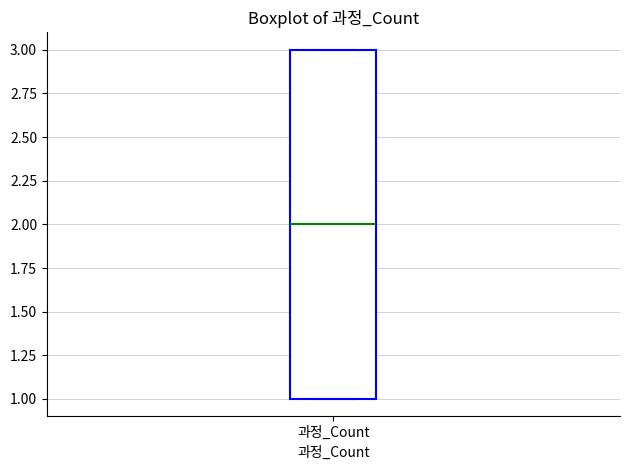

Where is the lower edge of the box for 과정_Count on the y-axis? The values are not printed on the chart, so give them approximately, as read against the axis.

1